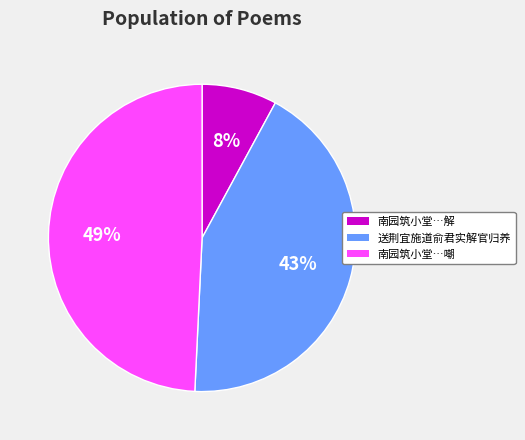

To the nearest percent, what is the average slice percentage?

33%